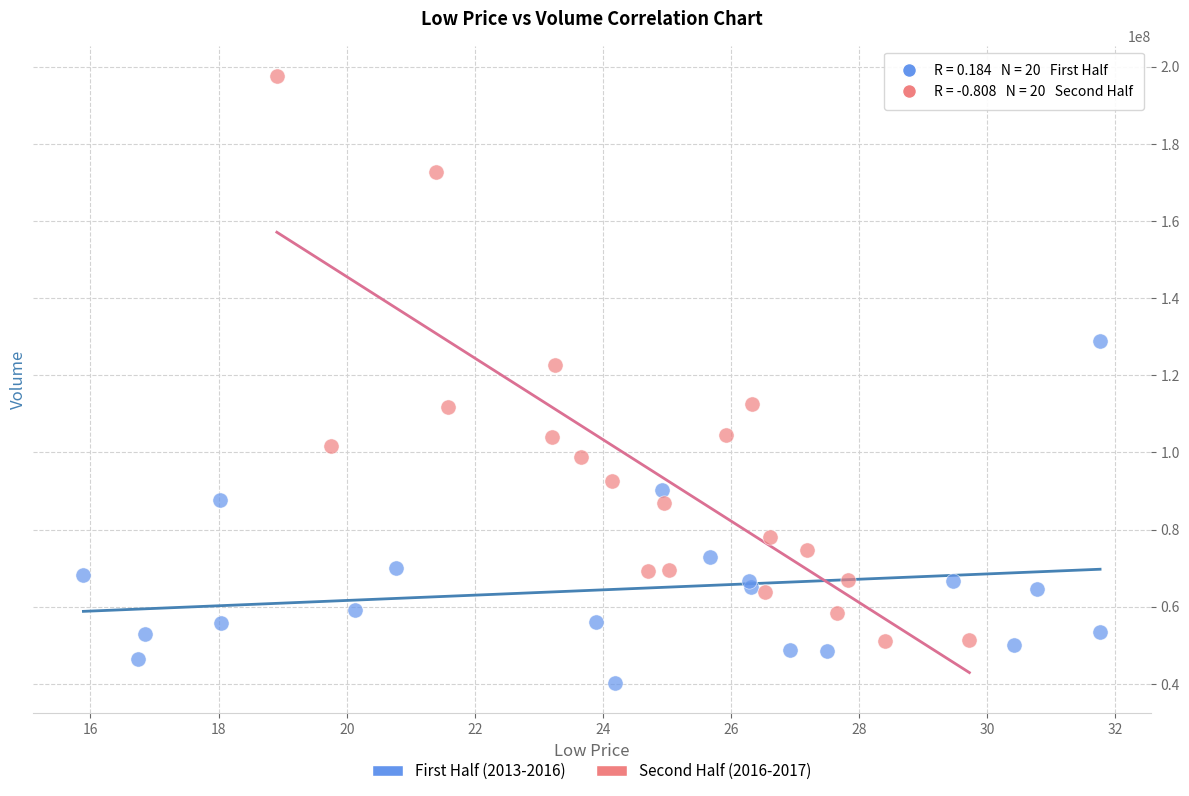

Which series reaches the minimum Y coordinate?

First Half (2013-2016)